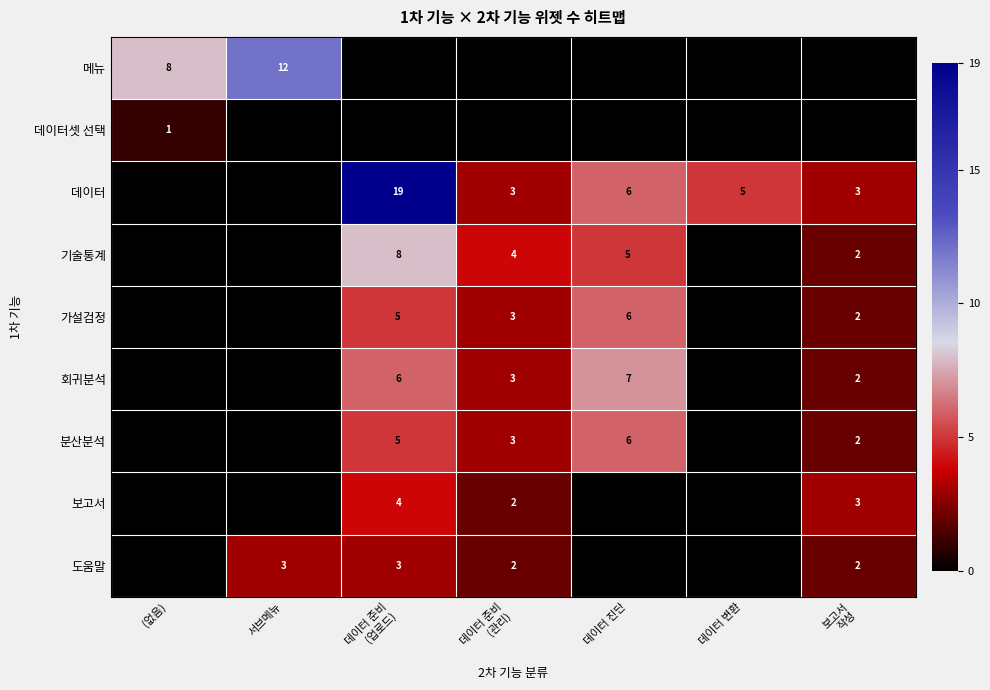

Is it true that 도움말 equals 3 at 서브메뉴?

True